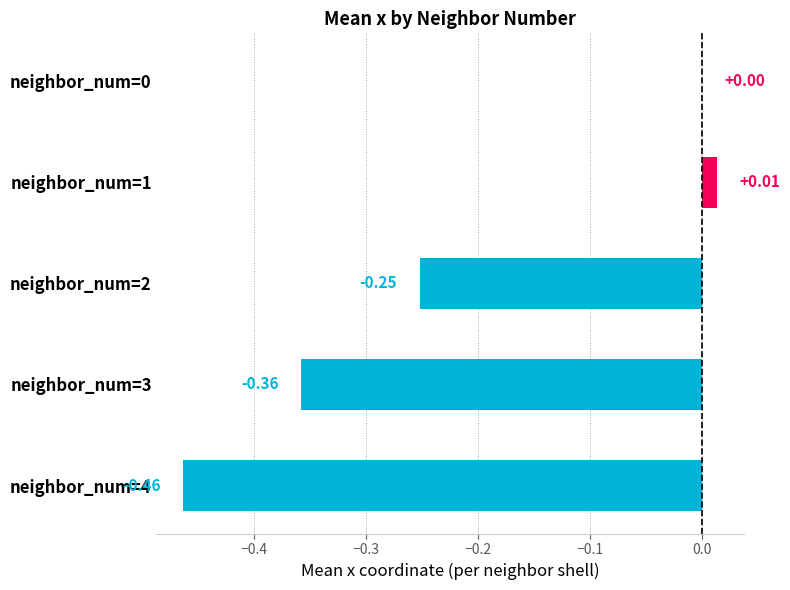

What is the sum of all values?

-1.1